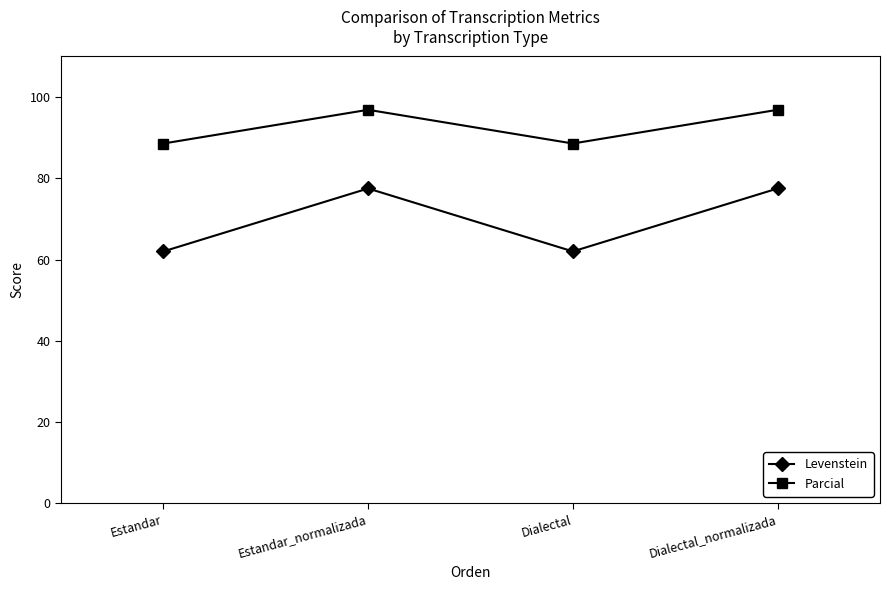

What is the sum of the Parcial values at Estandar_normalizada and Dialectal_normalizada?

193.8